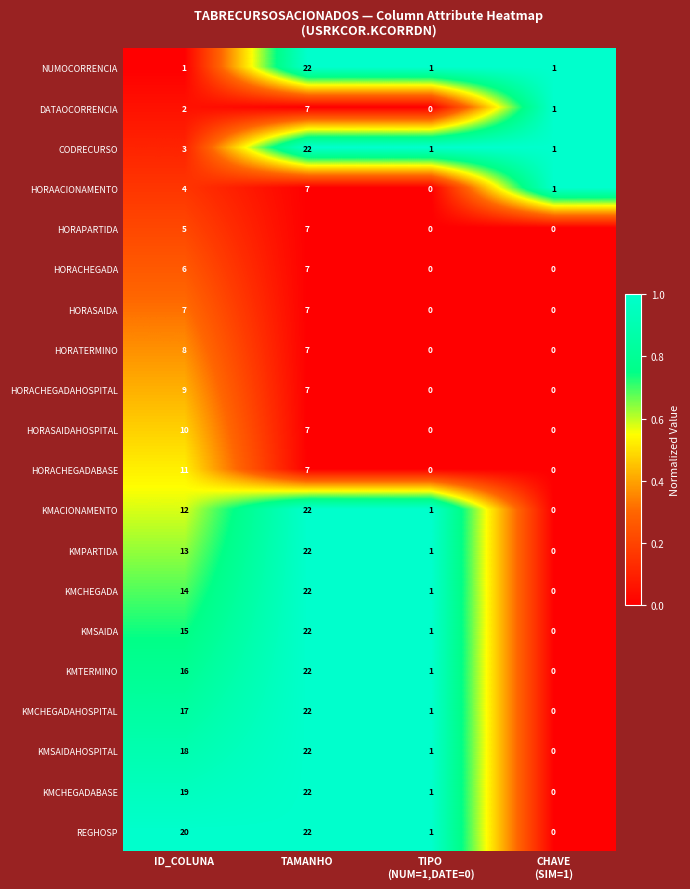

What is the sum of all HORACHEGADABASE values?

18